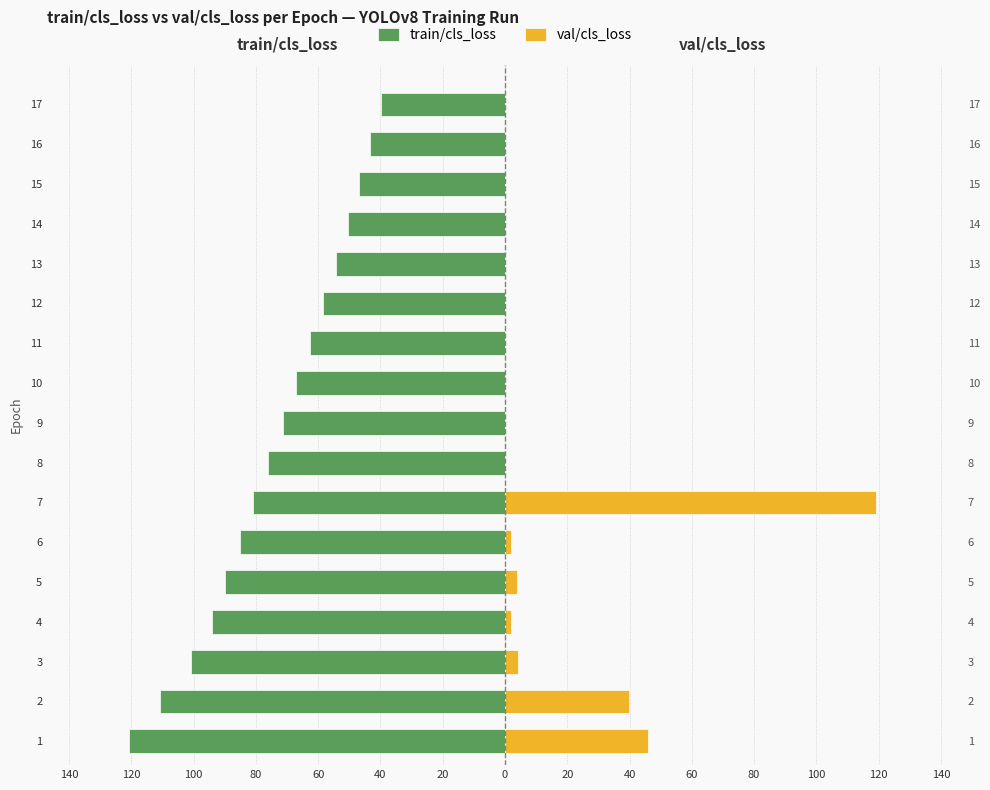

What is the value of the val/cls_loss bar at the 3rd from the left?

4.1